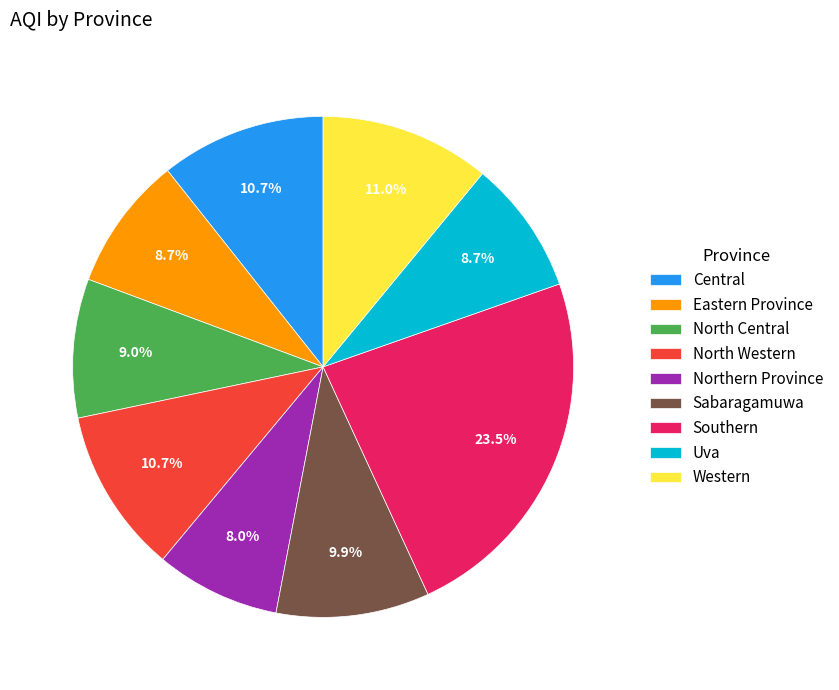

How many slices are in this pie chart?

9